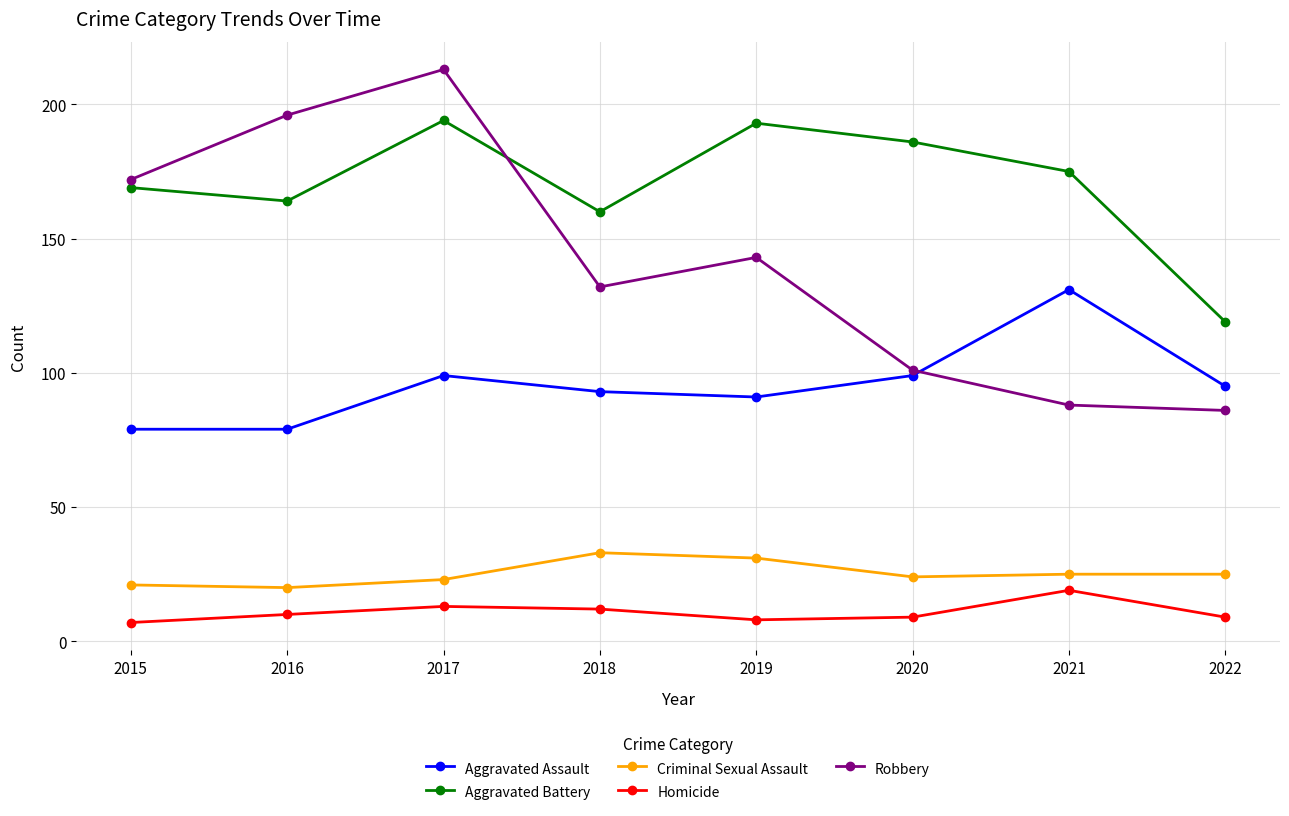

How many categories are shown in the chart?

8